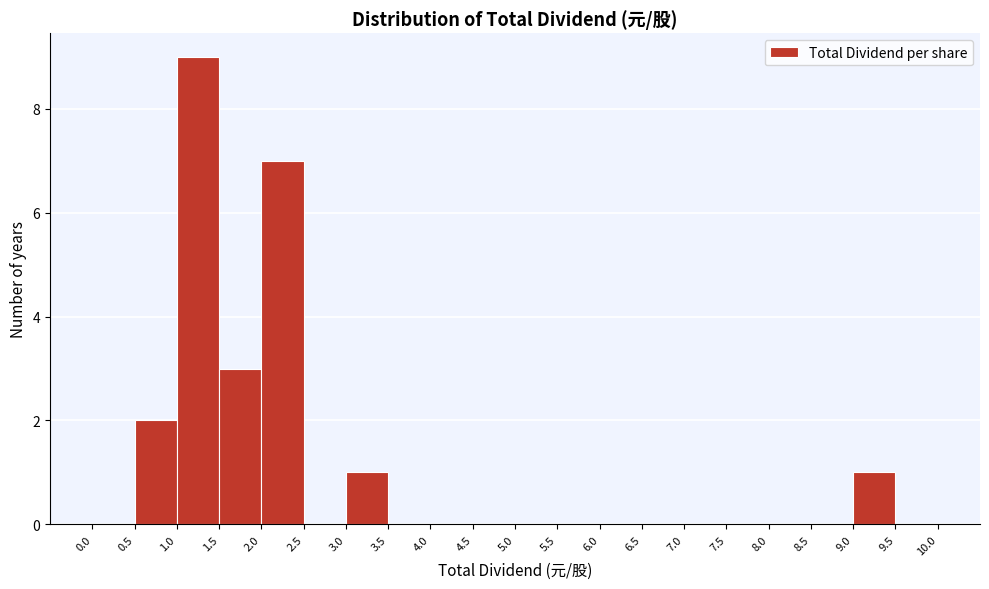

How tall is the bar that spans 2.0 to 2.5 on the x-axis? The values are not printed on the chart, so give them approximately, as read against the axis.

7